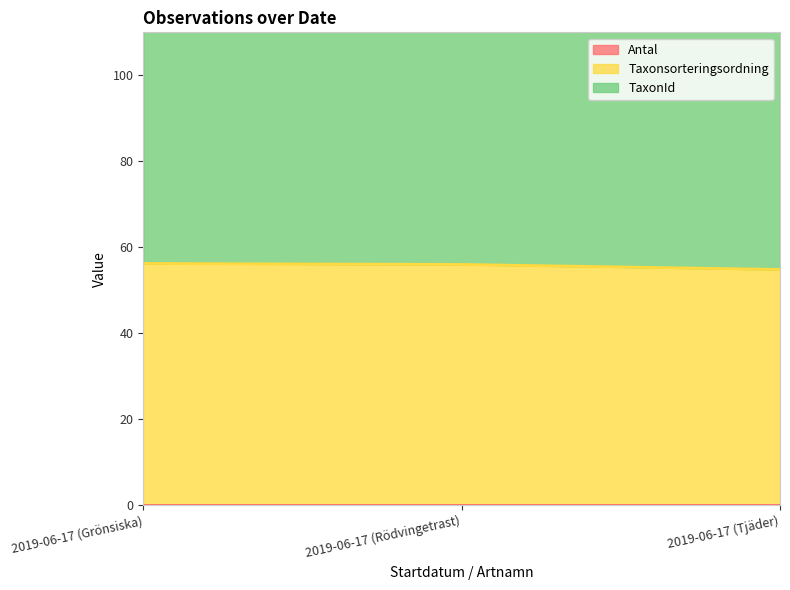

True or false: Taxonsorteringsordning has a value of 56.0 at 2019-06-17 (Rödvingetrast).

True